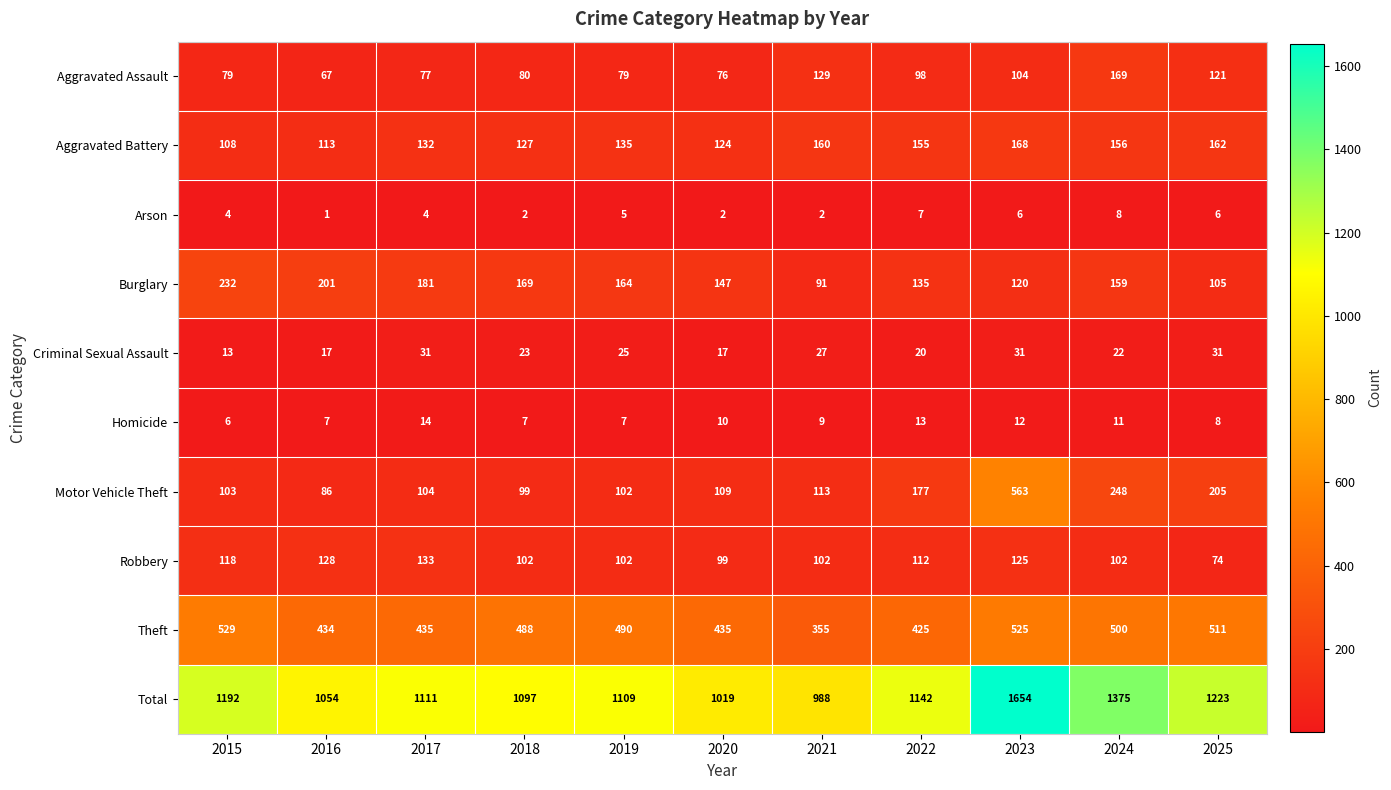

List the series in order of their peak value, highest first.

Total, Motor Vehicle Theft, Theft, Burglary, Aggravated Assault, Aggravated Battery, Robbery, Criminal Sexual Assault, Homicide, Arson